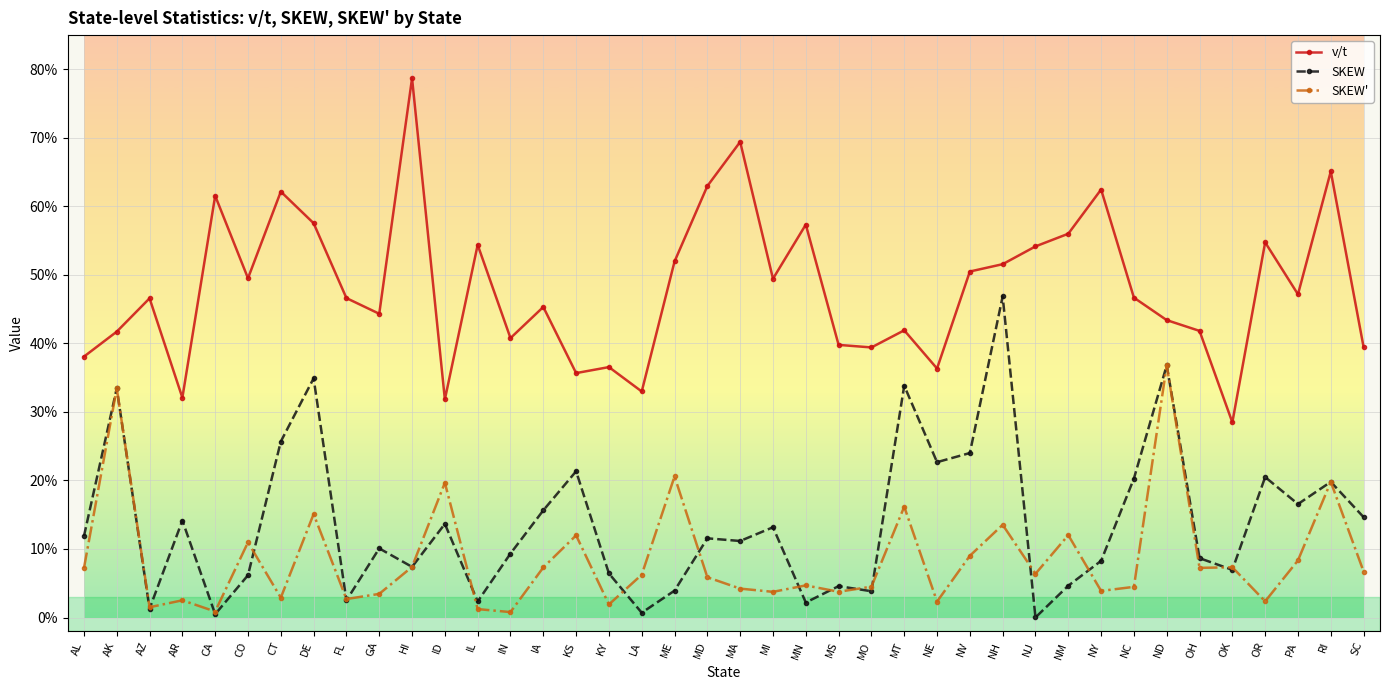

Between LA and MD, which series saw the biggest shift?

v/t